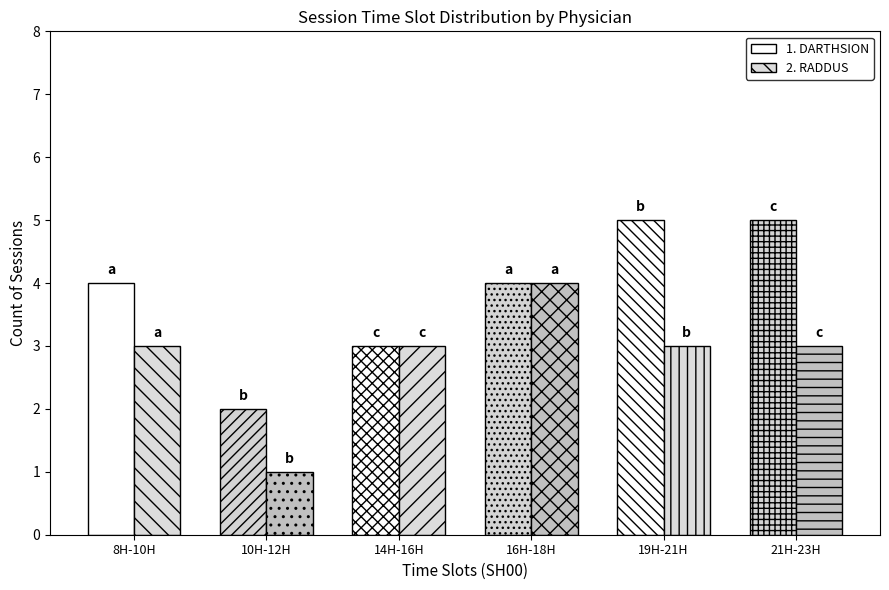

How many categories are shown in the chart?

6